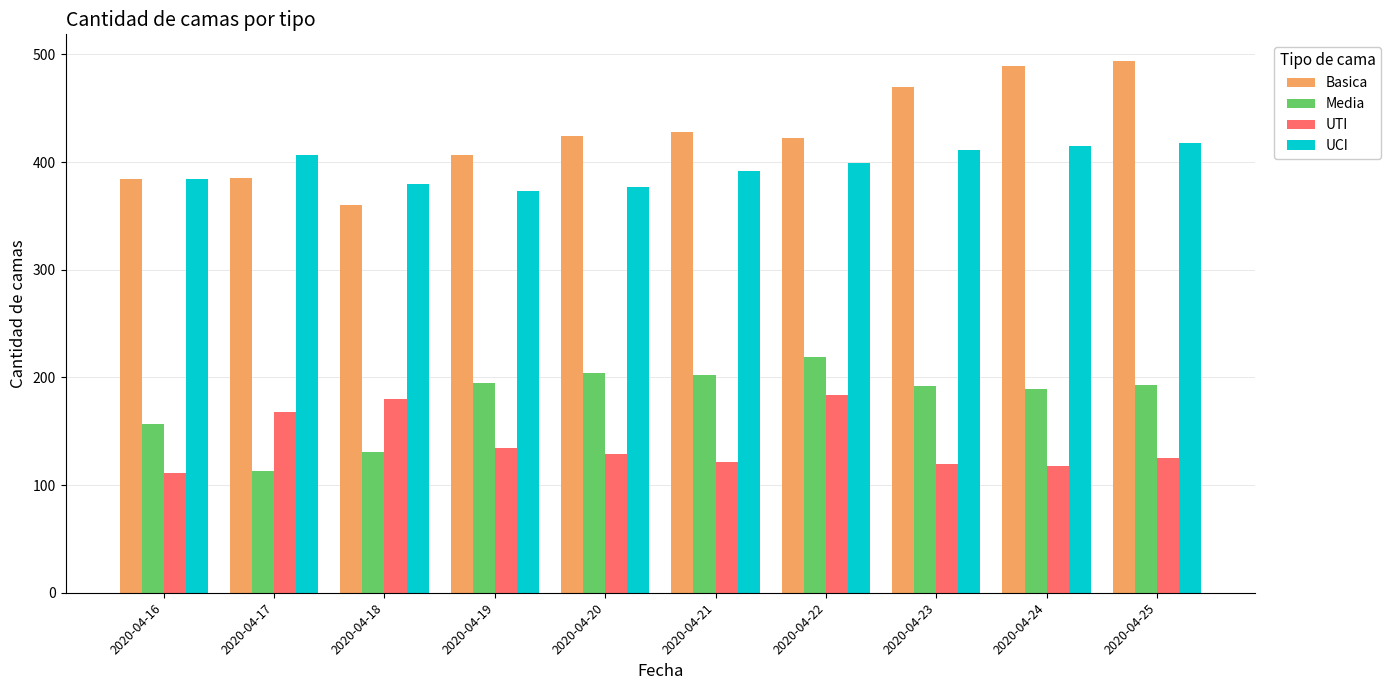

Is the value of UCI at 2020-04-24 greater than the value of UTI at 2020-04-18?

Yes